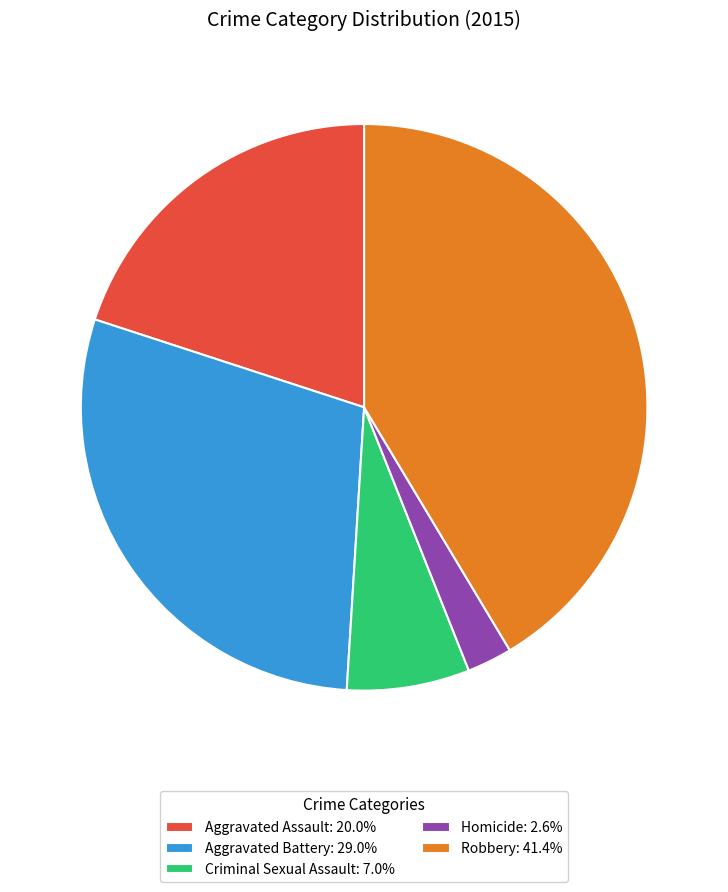

Is the sum of Homicide: 2.6% and Criminal Sexual Assault: 7.0% greater than half?

No